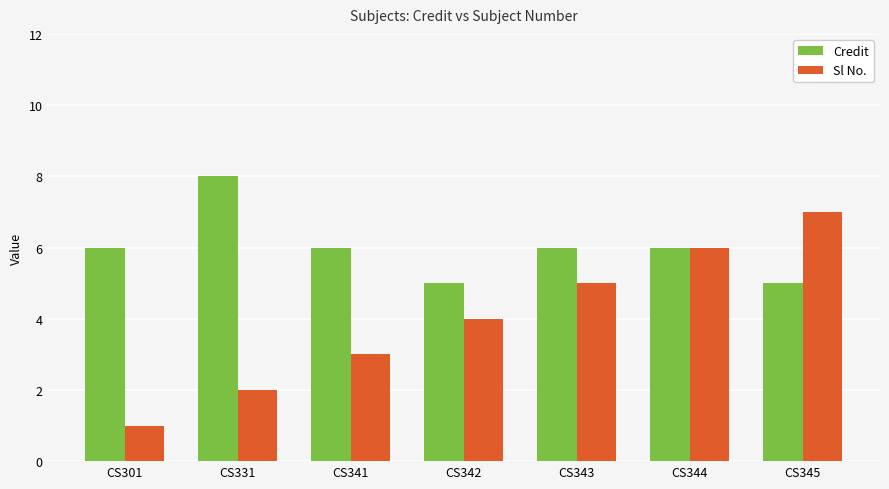

How many values in the Sl No. series are below 4?

3